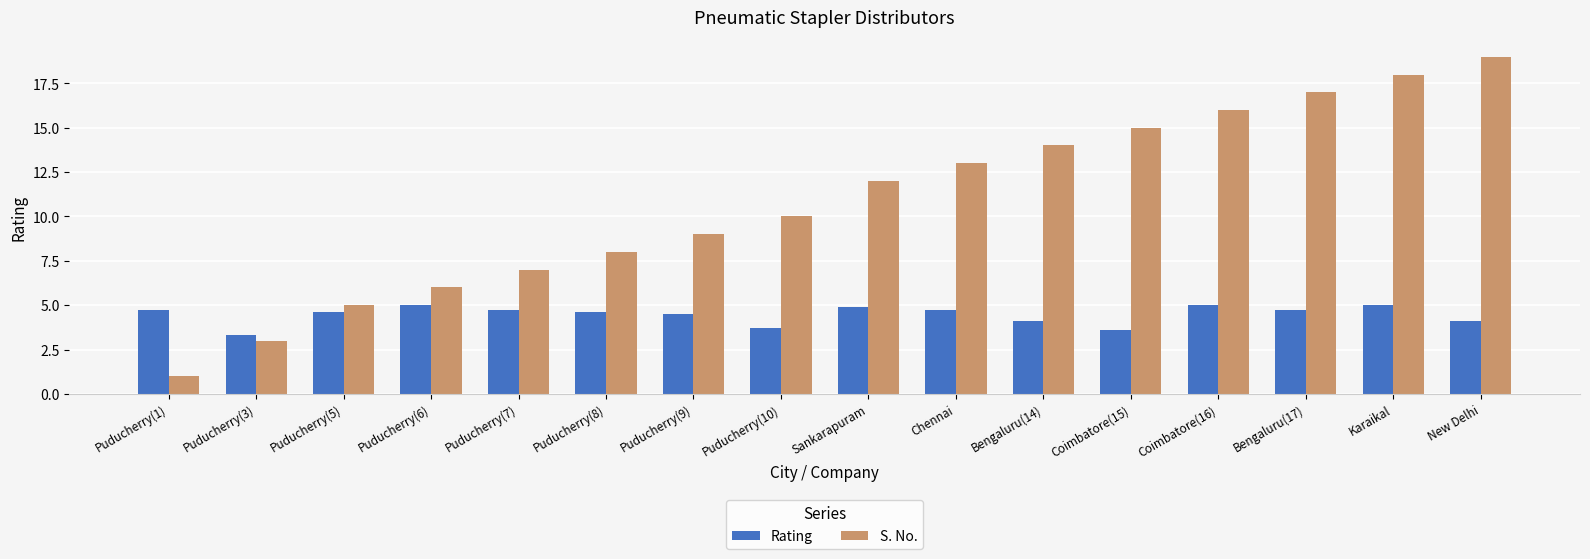

What is the greatest value displayed?

19.0